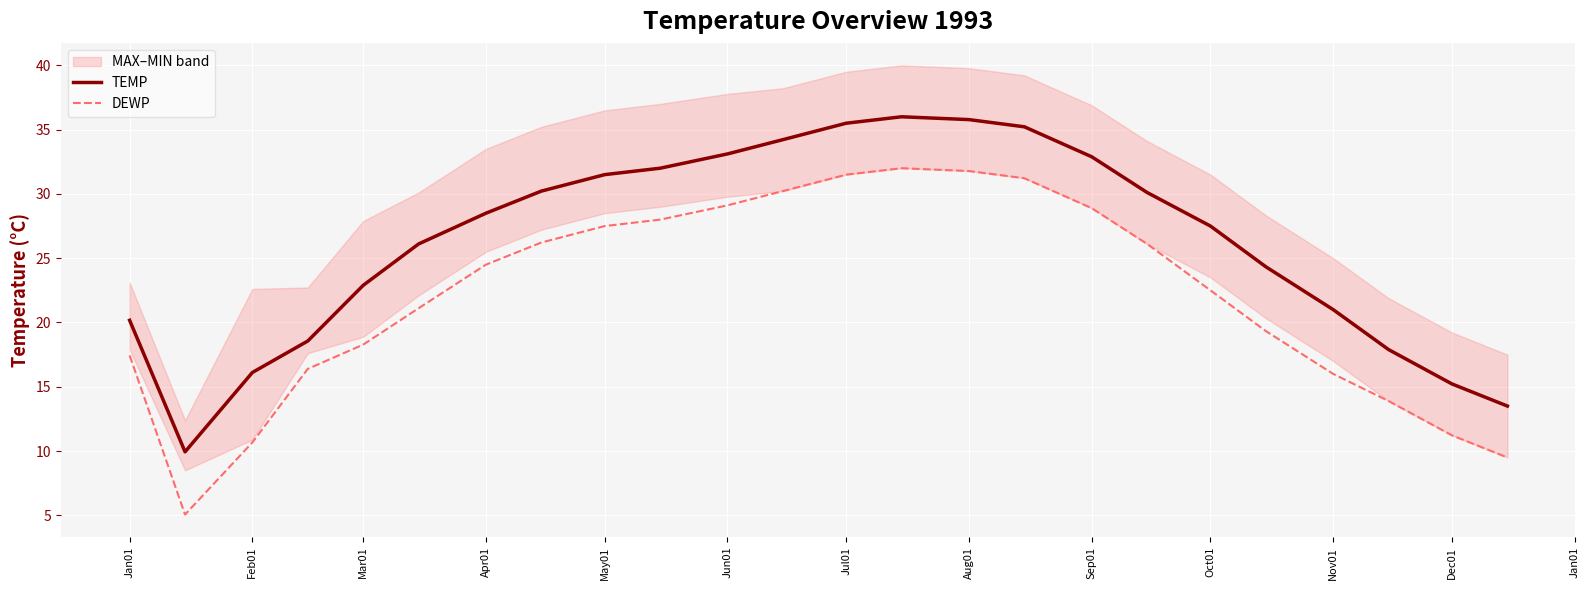

What is the maximum value for DEWP?

32.0